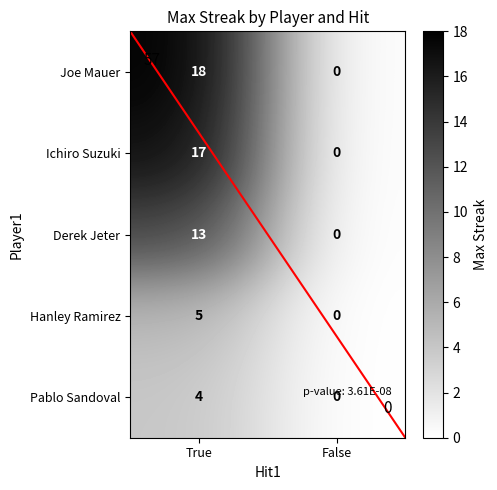

The value of Hanley Ramirez at True is 8. True or false?

False